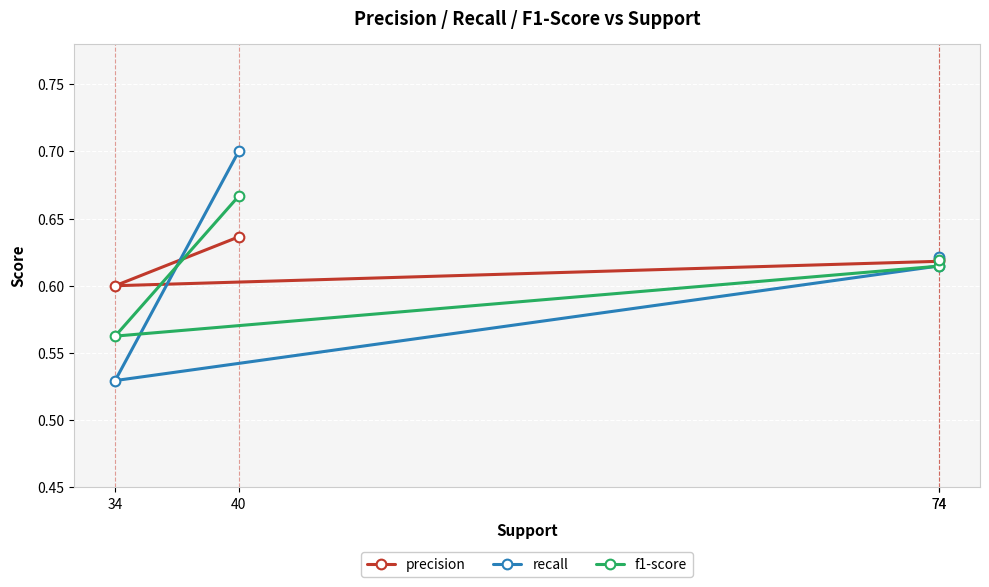

What is the total value across all series at 40?

2.0